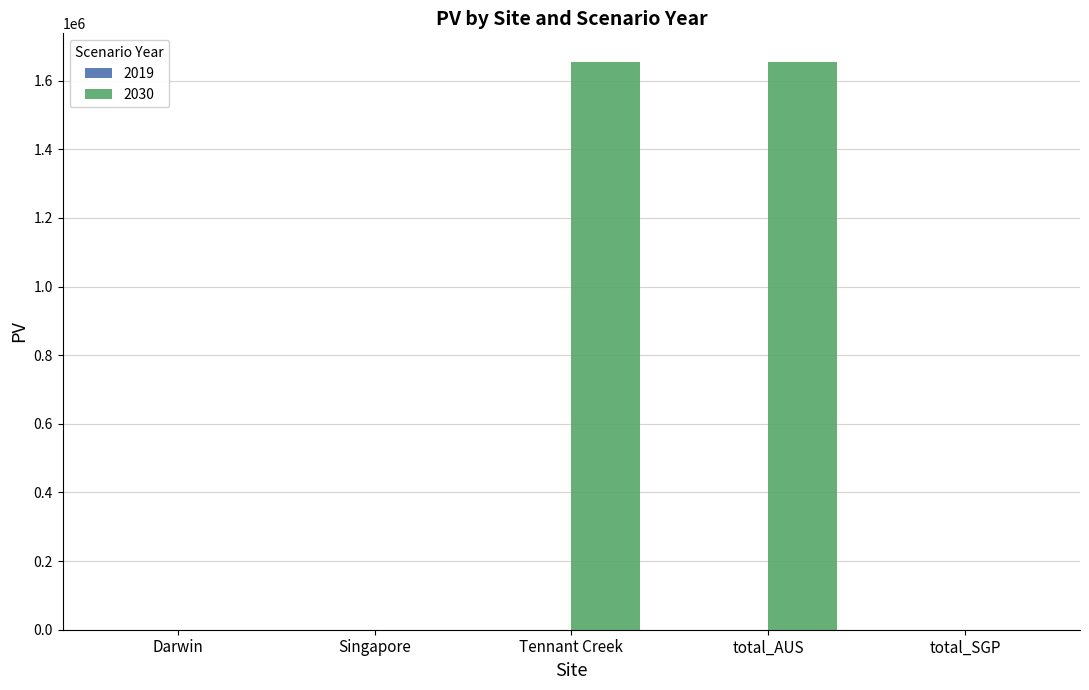

What is the maximum value shown in the chart?

1655195.4